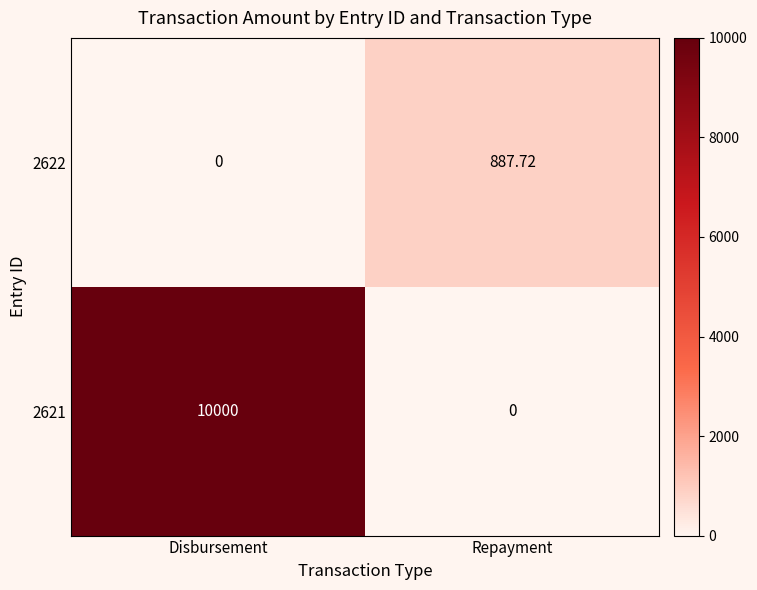

At how many categories does at least one series exceed 7968?

1